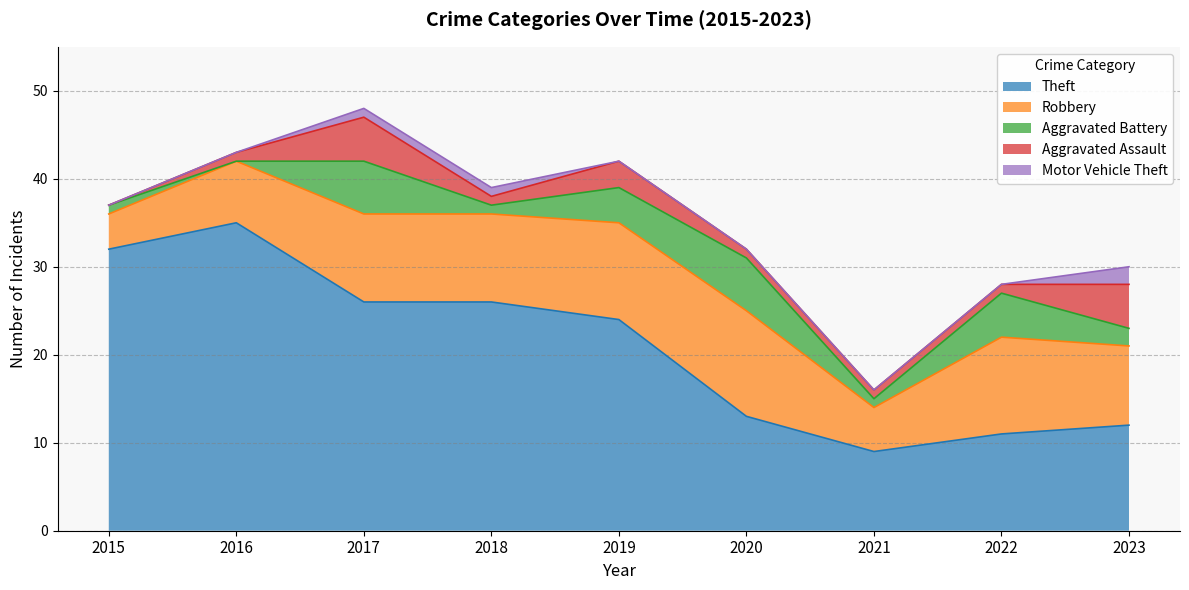

True or false: Aggravated Battery has a value of 2 at 2023.

True